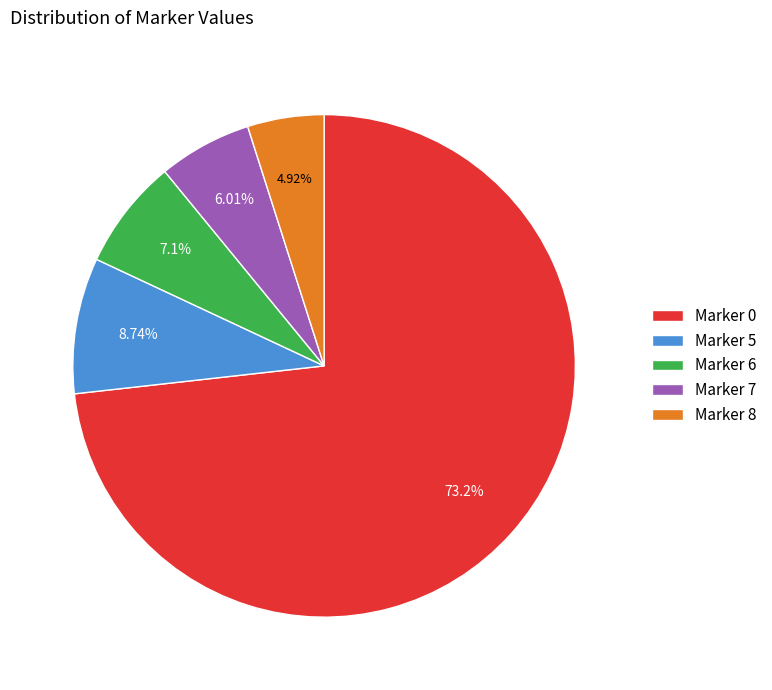

Combined, do Marker 6 and Marker 7 account for over 50%?

No